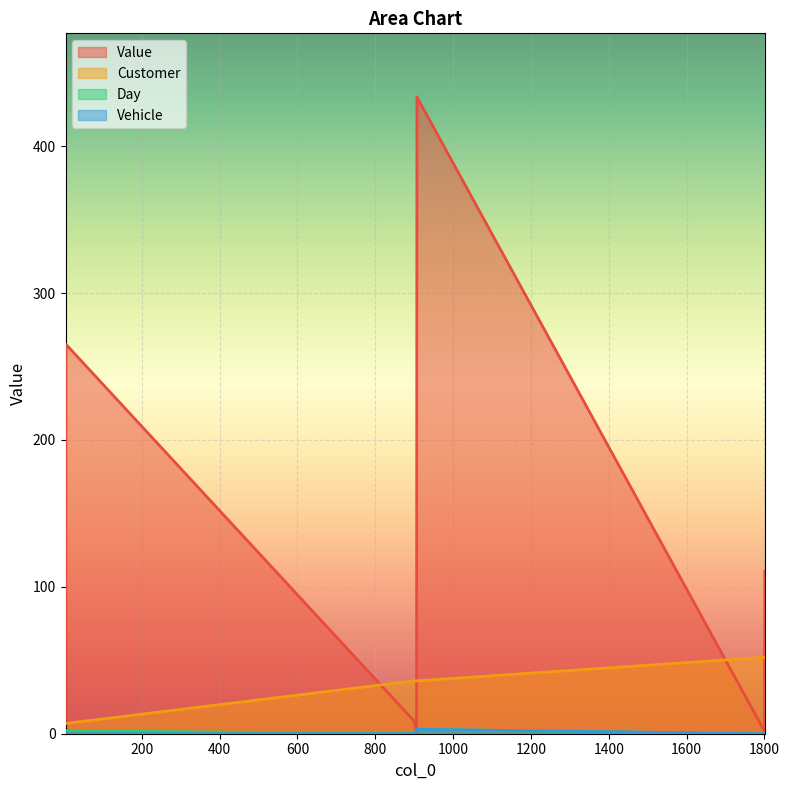

How many times do Value and Day cross each other?

2